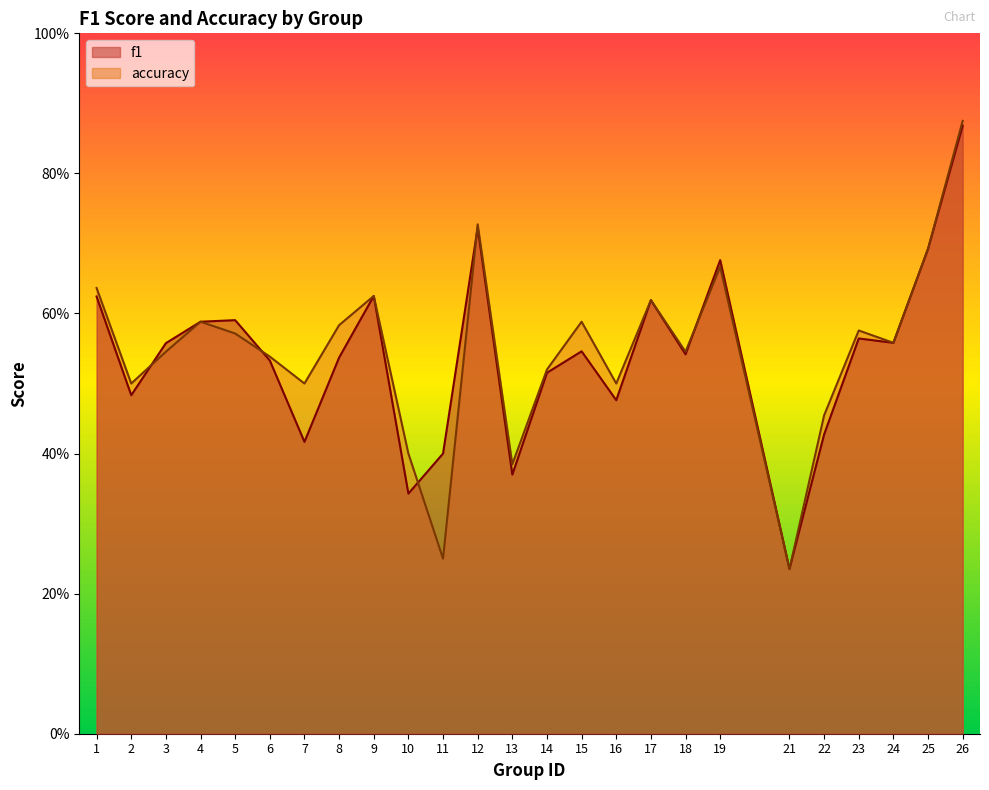

What is the minimum value for accuracy?

0.2